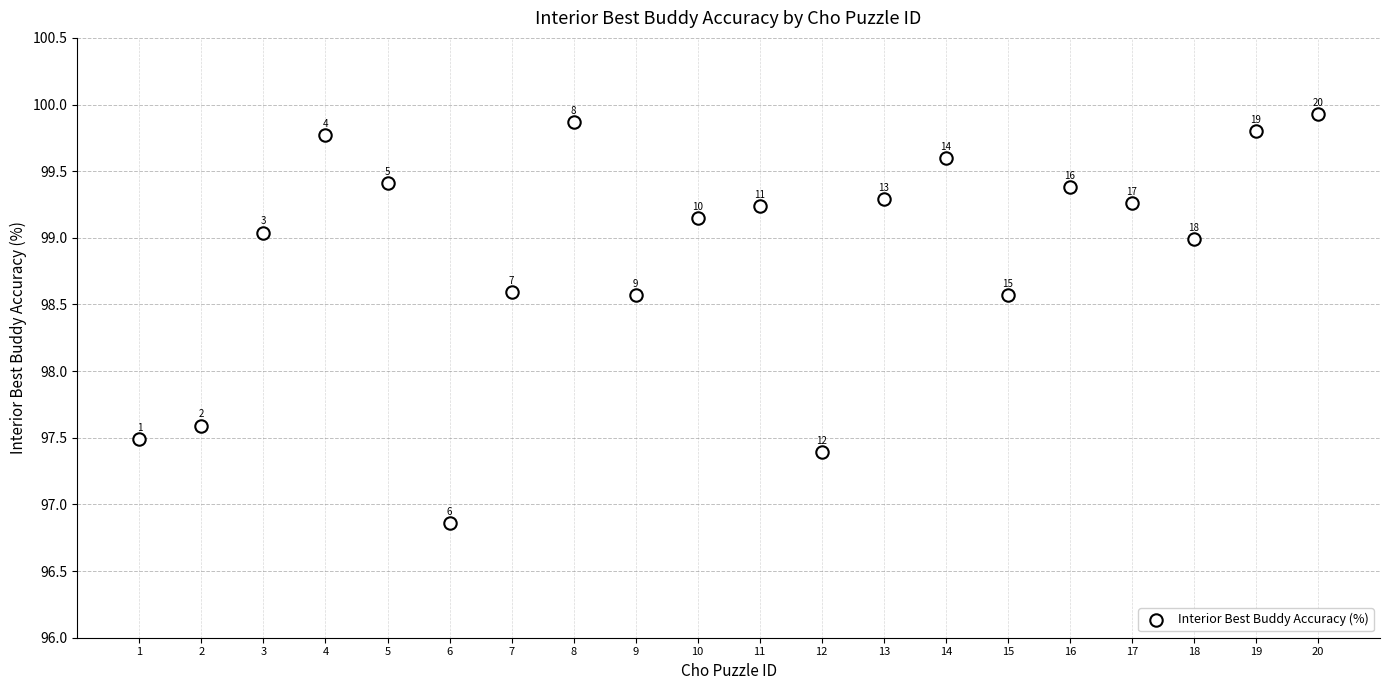

What is the range of Y values (max minus min)?

3.1